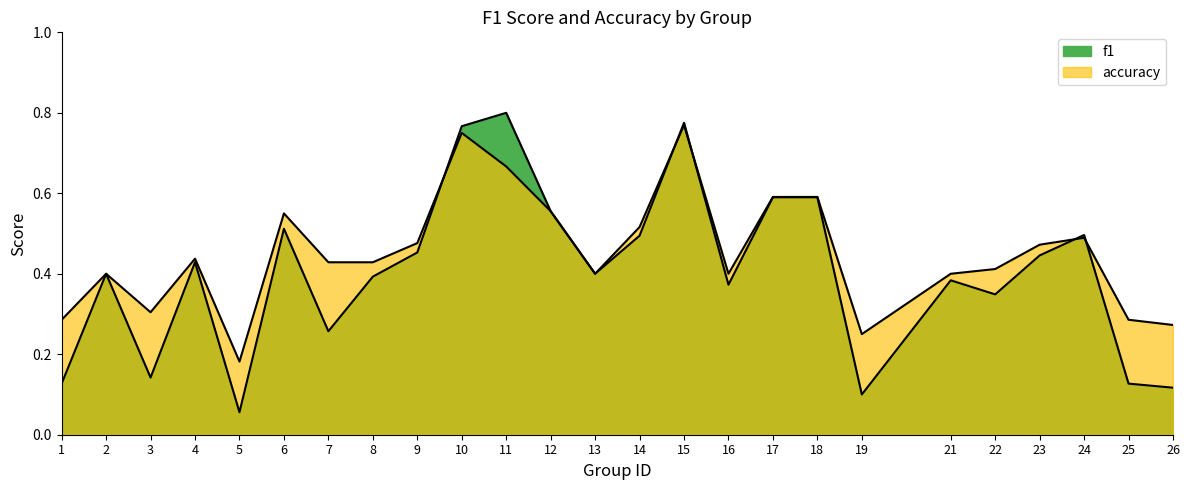

Reading left to right, list all the values displayed in this chart.

f1: 0.1	0.4	0.1	0.4	0.1	0.5	0.3	0.4	0.5	0.8	0.8	0.6	0.4	0.5	0.8	0.4	0.6	0.6	0.1	0.4	0.3	0.4	0.5	0.1	0.1
accuracy: 0.3	0.4	0.3	0.4	0.2	0.6	0.4	0.4	0.5	0.8	0.7	0.6	0.4	0.5	0.8	0.4	0.6	0.6	0.2	0.4	0.4	0.5	0.5	0.3	0.3